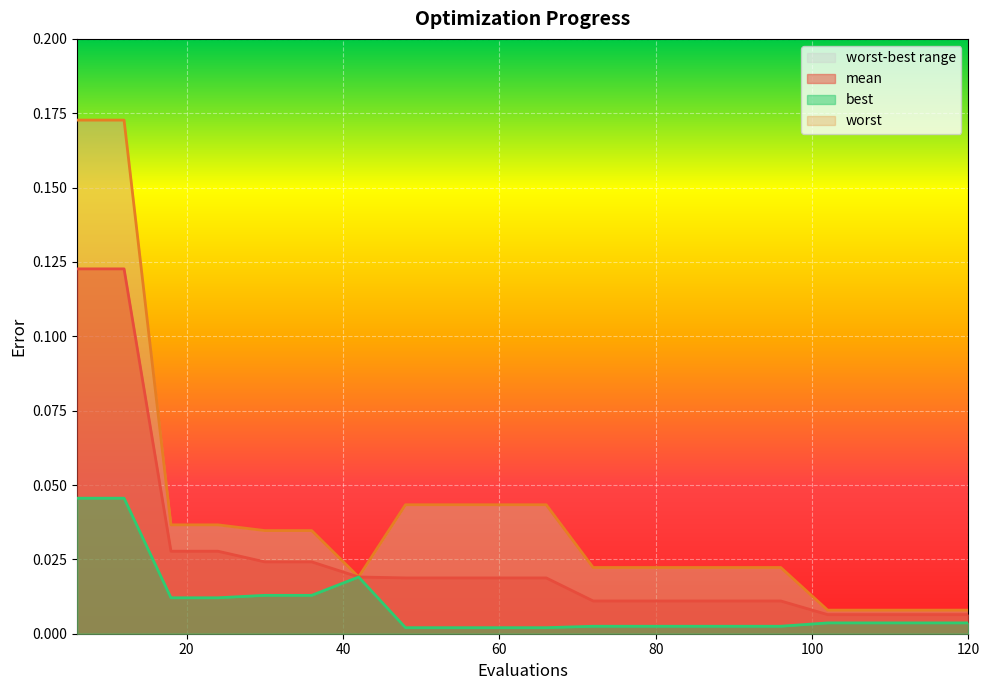

Is it true that worst equals 0.0 at 60?

True